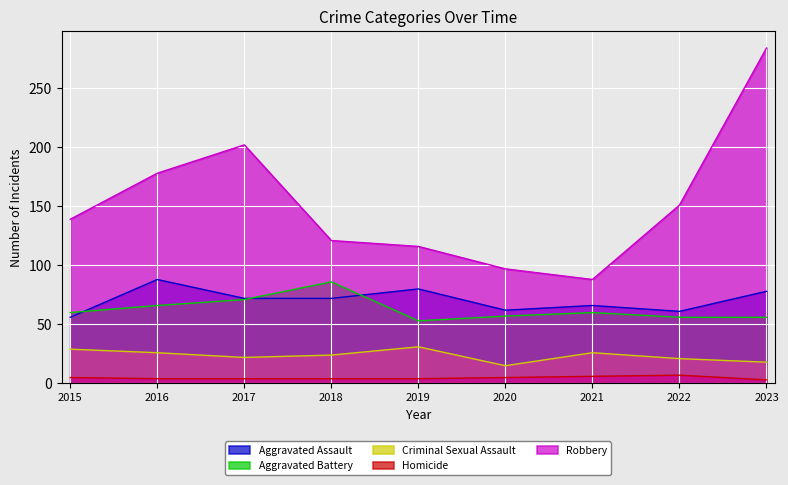

What is the sum of the Aggravated Assault values at 2022 and 2023?

139